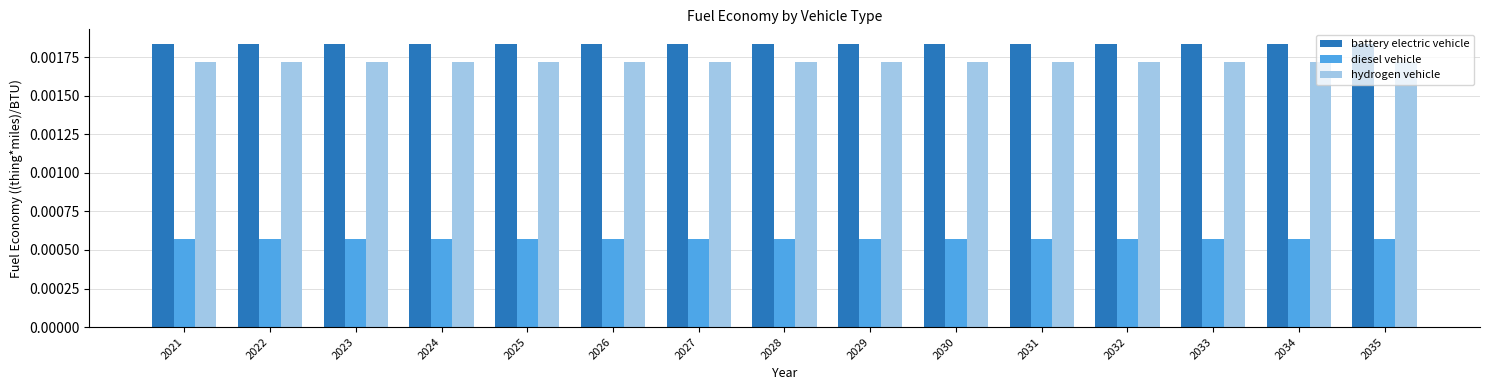

At how many categories does at least one series exceed 0?

15